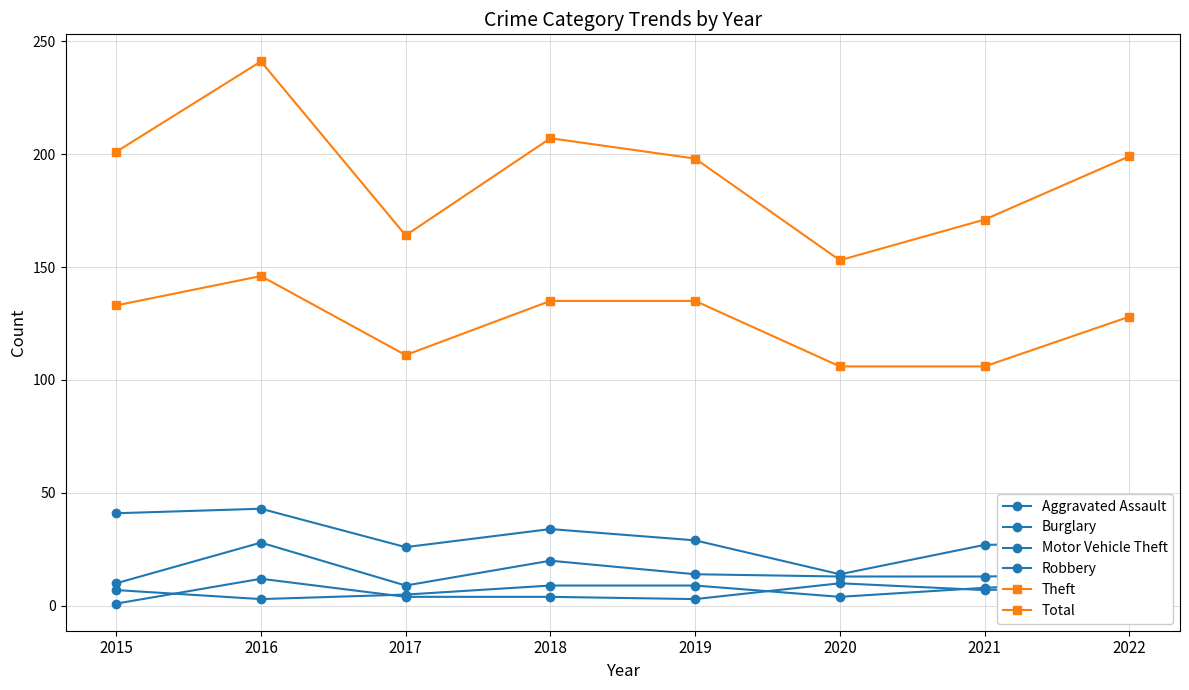

How many data points does each series have?

8